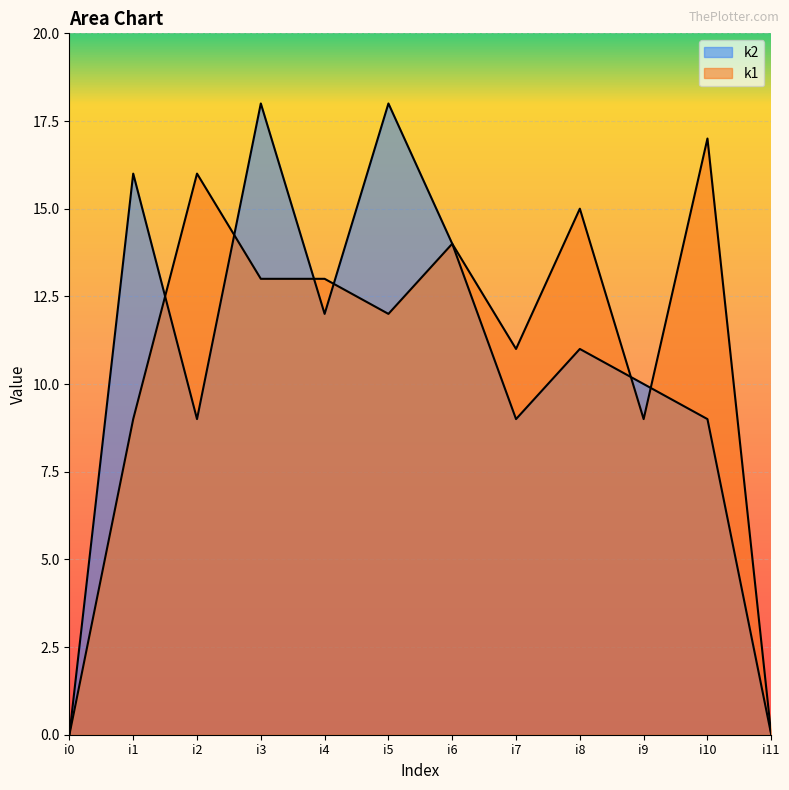

How many interior local peaks does the k1 series have?

4